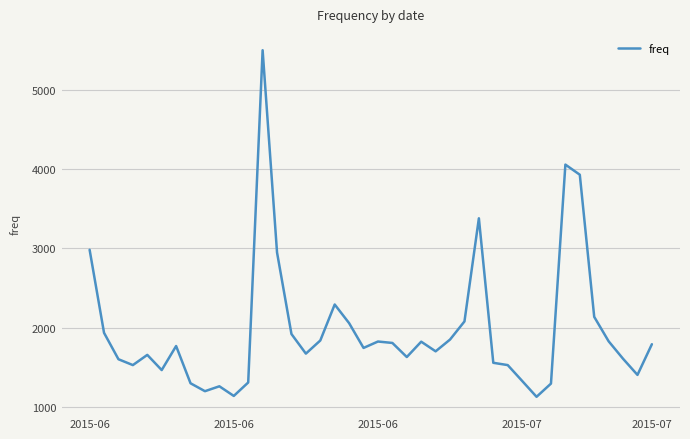

What is the smallest value displayed?

1124